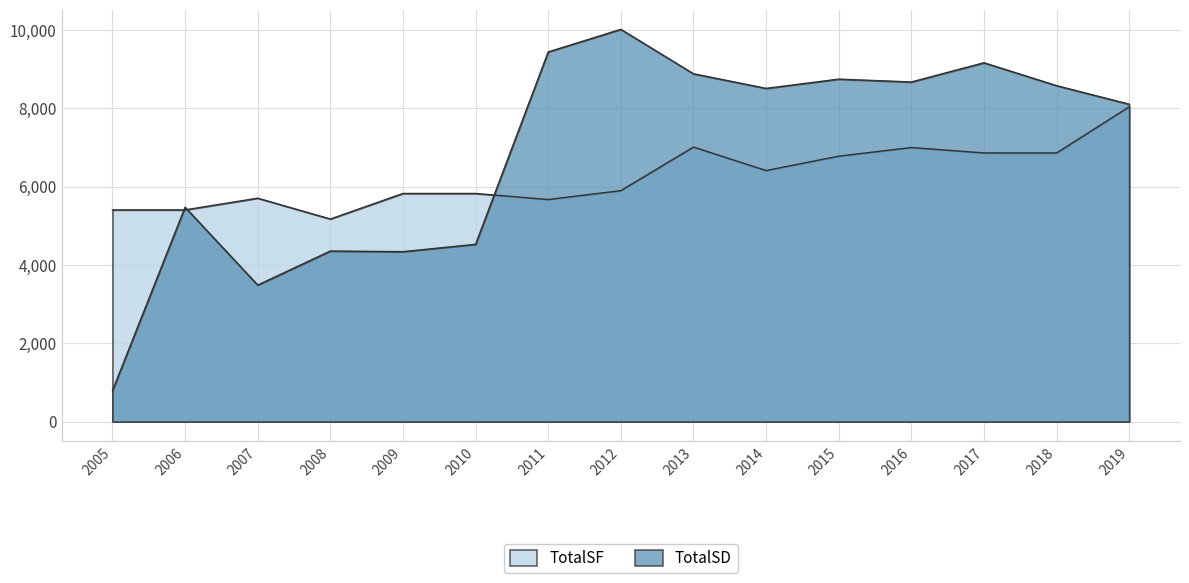

What is the total value across all series at 2018?

15433